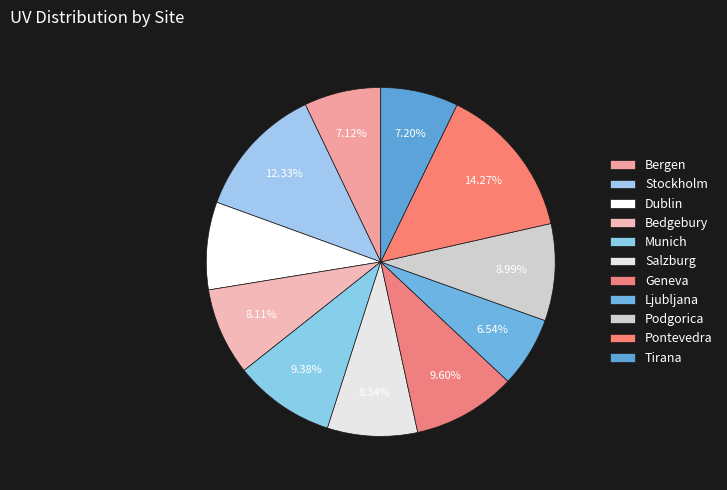

Count the number of slices in the pie.

11